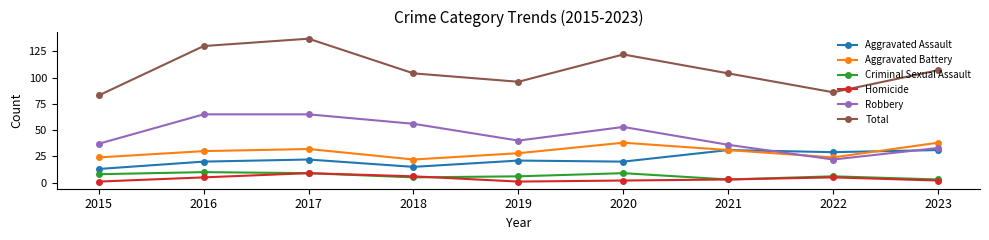

How many lines are shown in the chart?

6